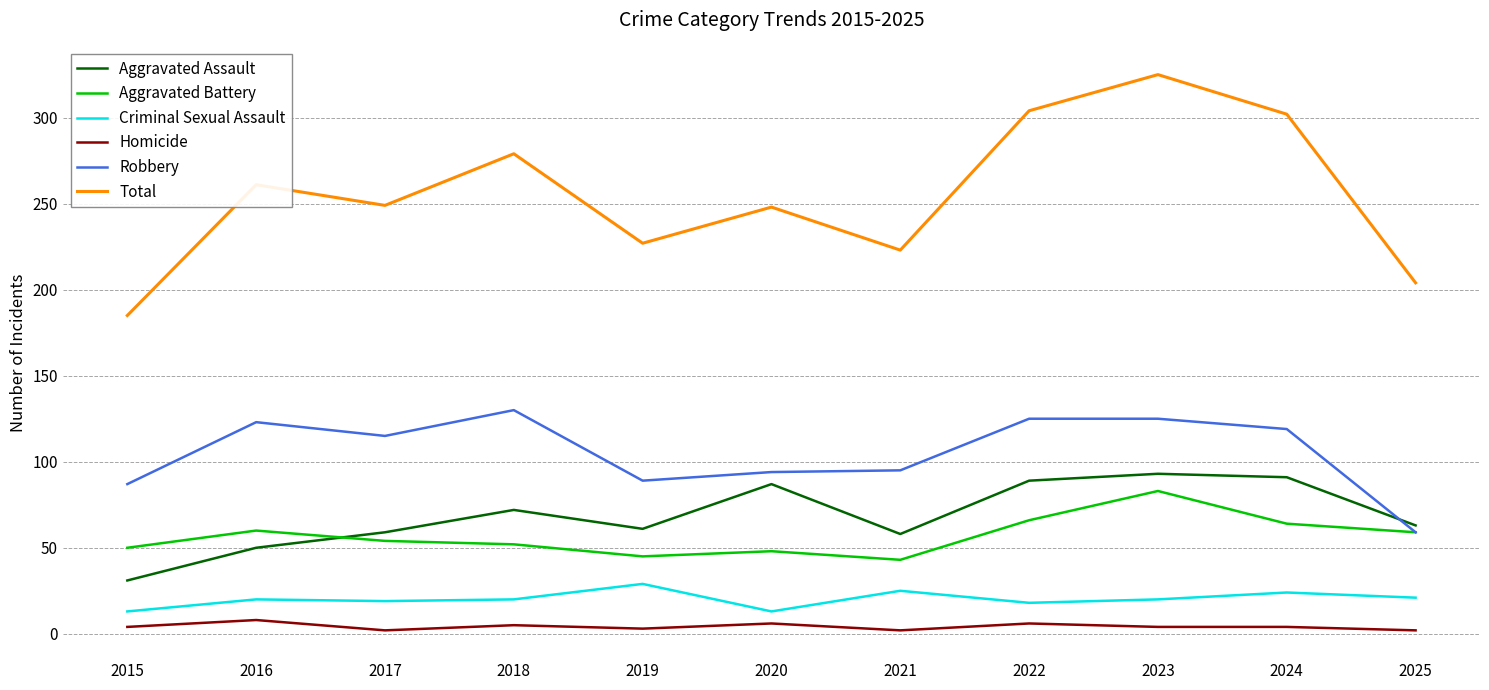

True or false: Total and Criminal Sexual Assault intersect in this chart.

False